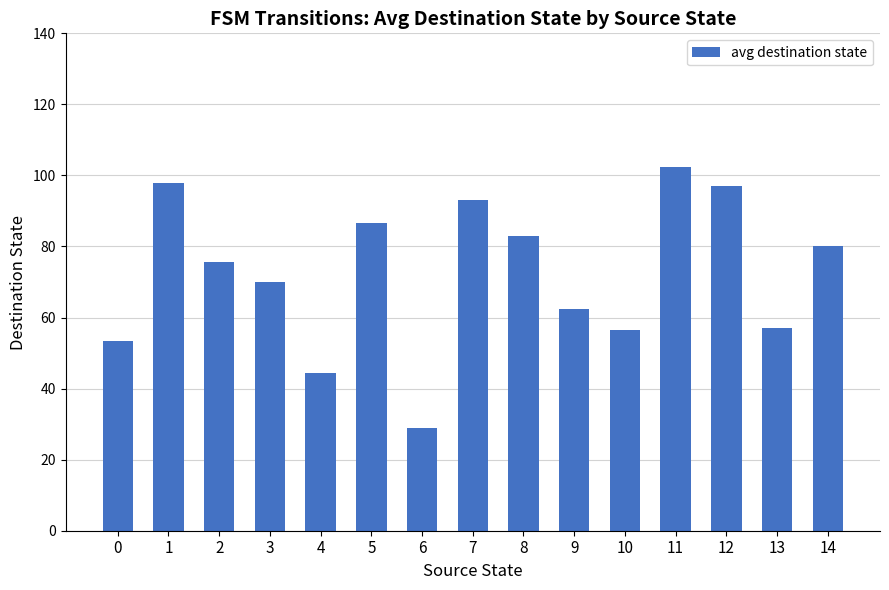

The value at 10 is 56.5. True or false?

True